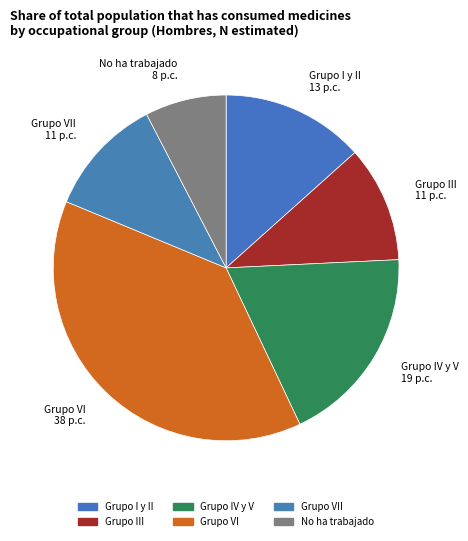

Which category has the smallest portion of the pie?

No ha trabajado